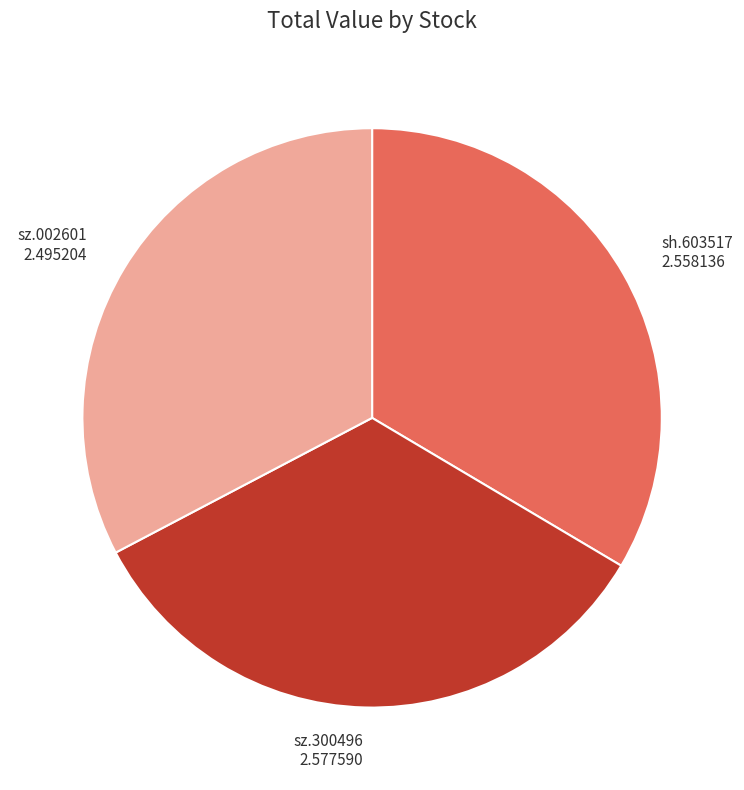

Is there a majority slice in this chart?

No